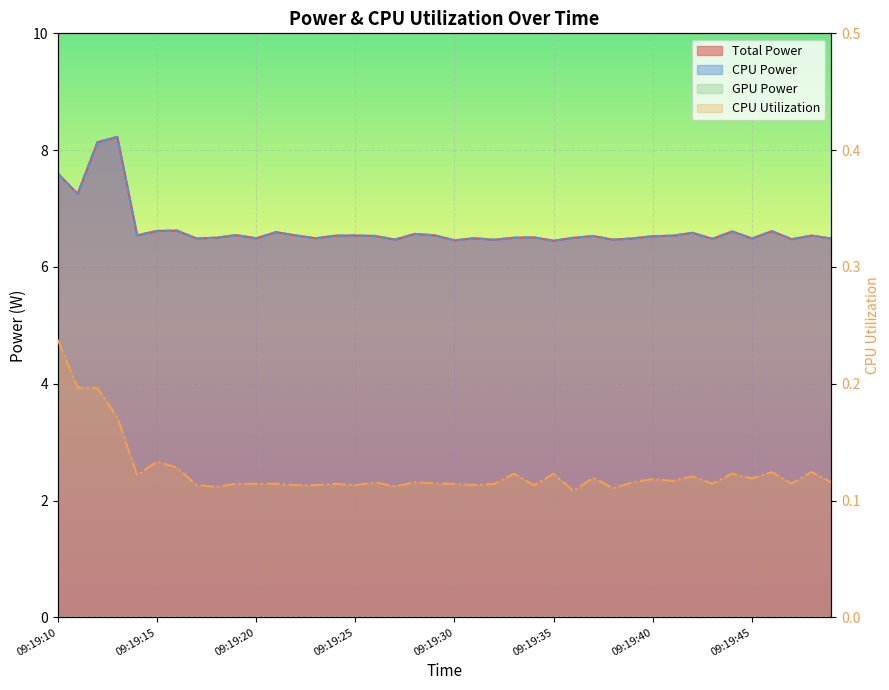

How many lines are shown in the chart?

3